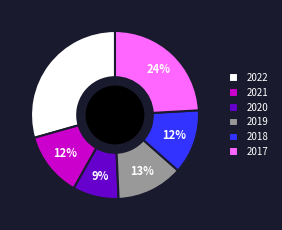

Does 2021 represent more than half of the total?

No